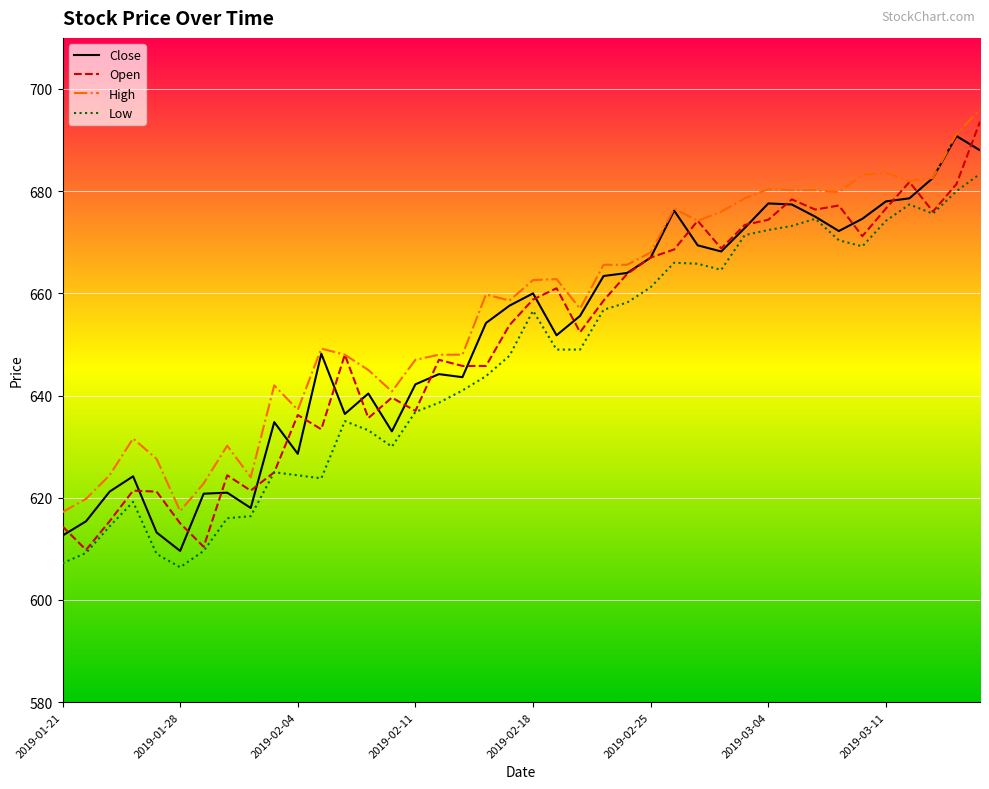

What are all the series names shown in the legend?

Close, Open, High, Low